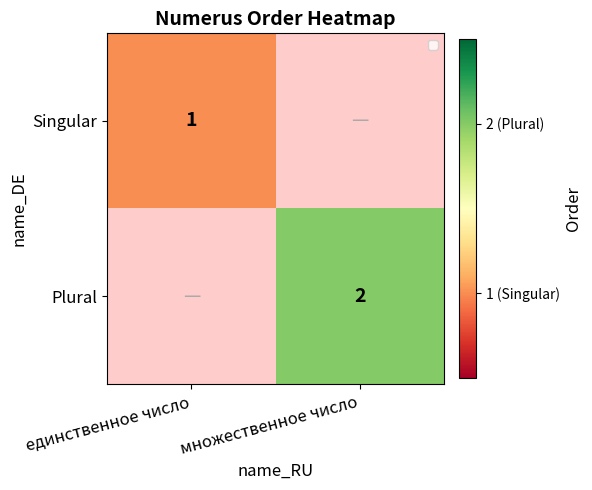

True or false: Plural has a value of 3 at множественное число.

False